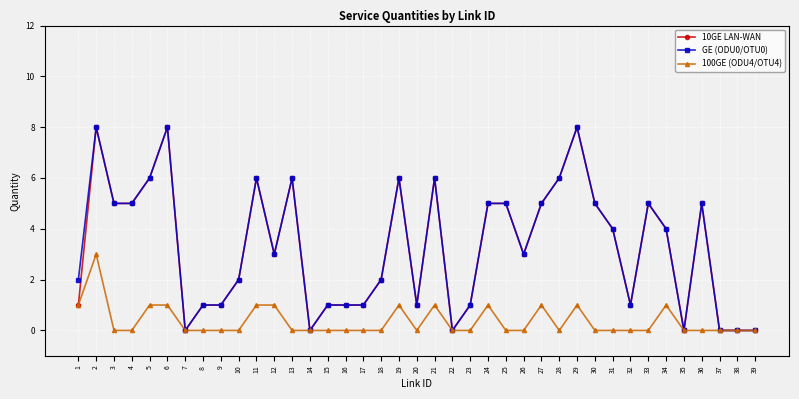

How many distinct data groups are displayed?

3